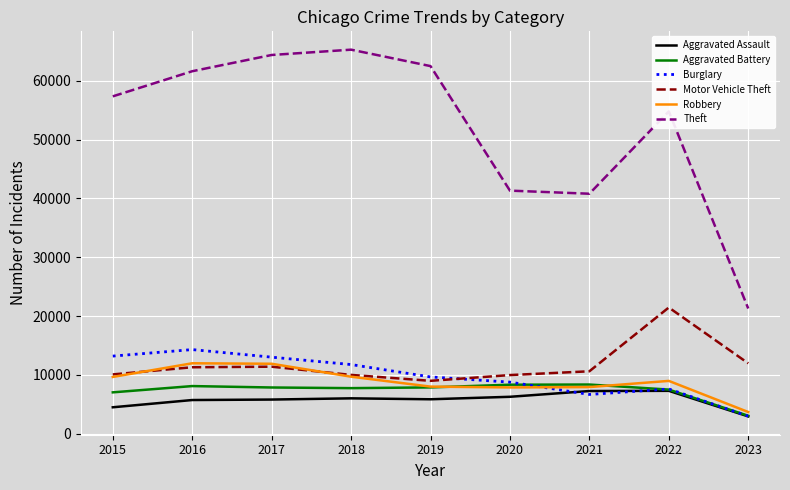

What is the sum of the Robbery values at 2017 and 2016?

23840